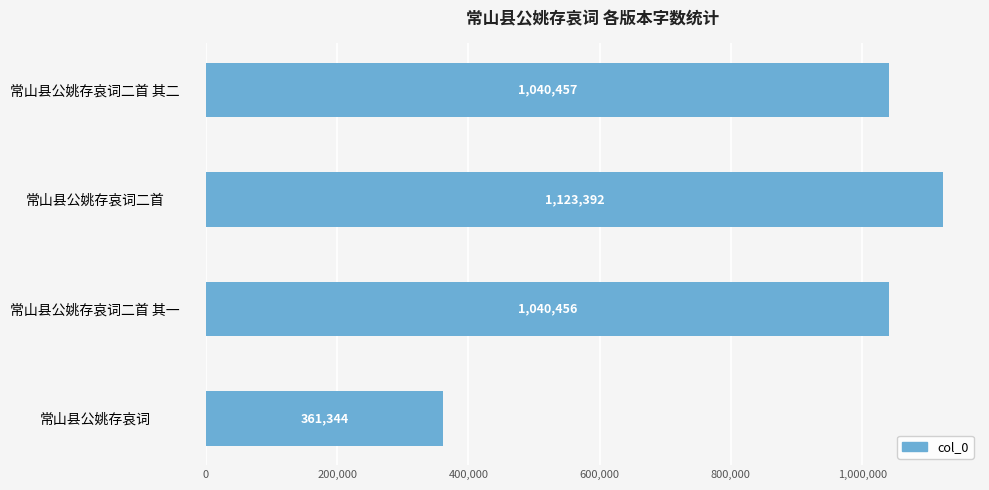

Where is the data nearest to the value 742368?

常山县公姚存哀词二首 其一